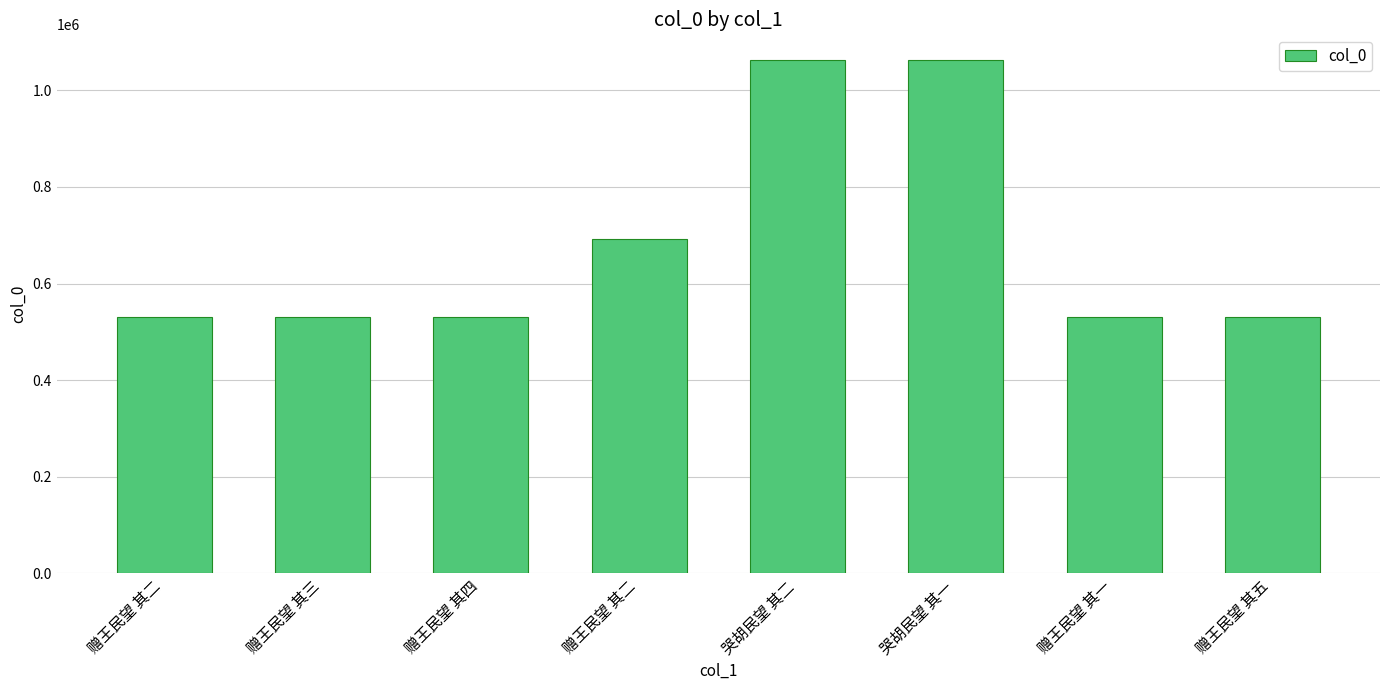

How many series are shown in this chart?

1